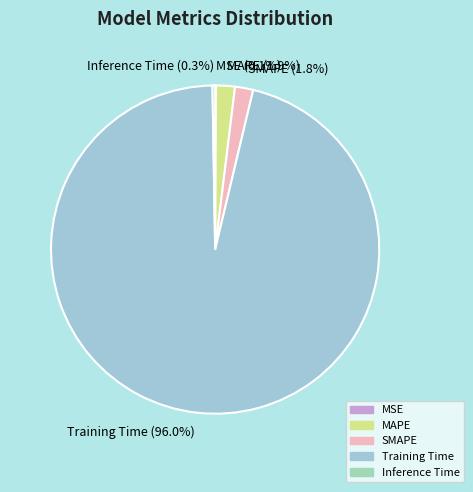

What portion of the pie excludes SMAPE (1.8%)?

98.2%